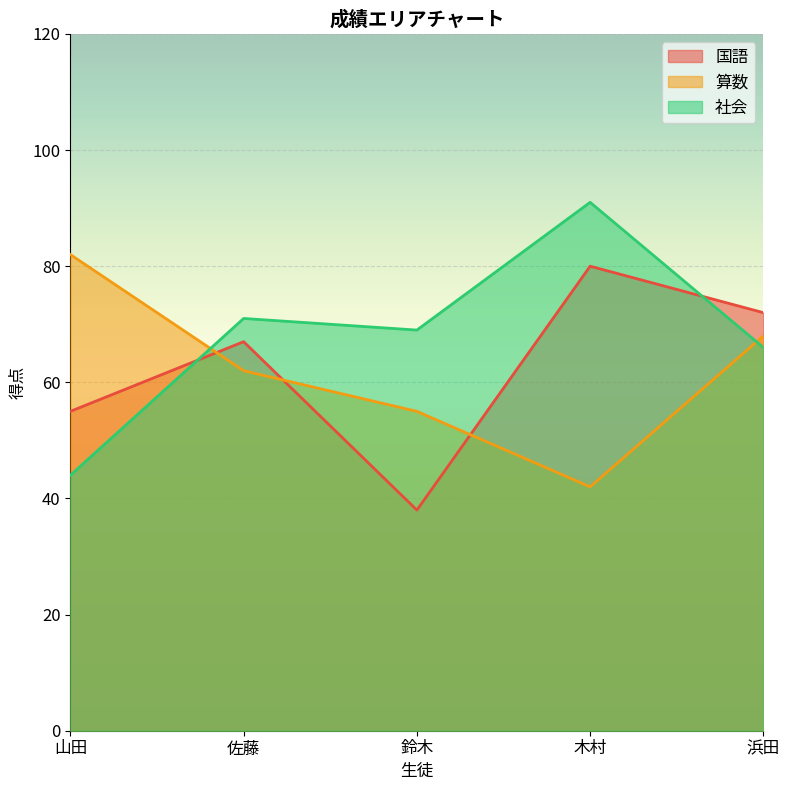

What are all the series names shown in the legend?

国語, 算数, 社会